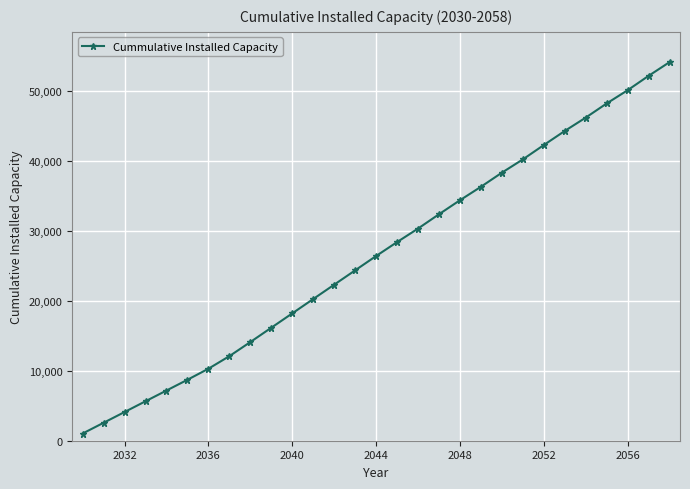

What is the greatest value displayed?

54177.1